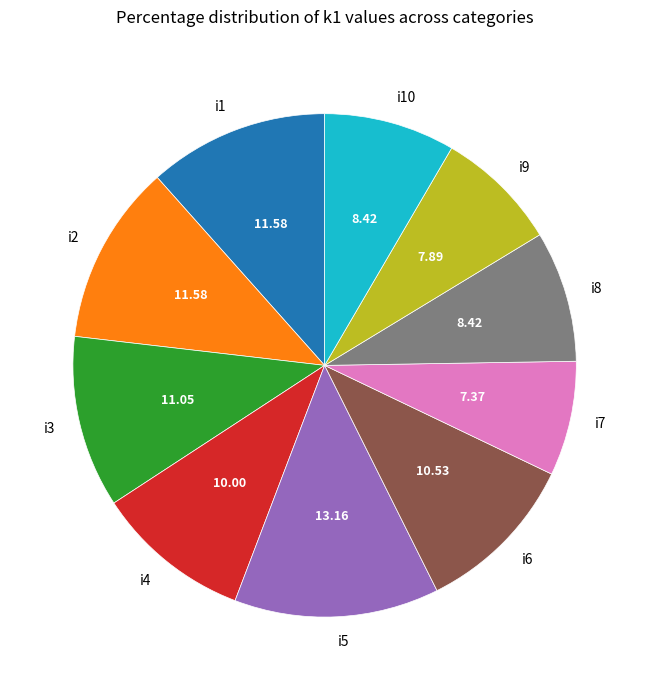

Do i3 and i6 together represent more than half of the pie?

No